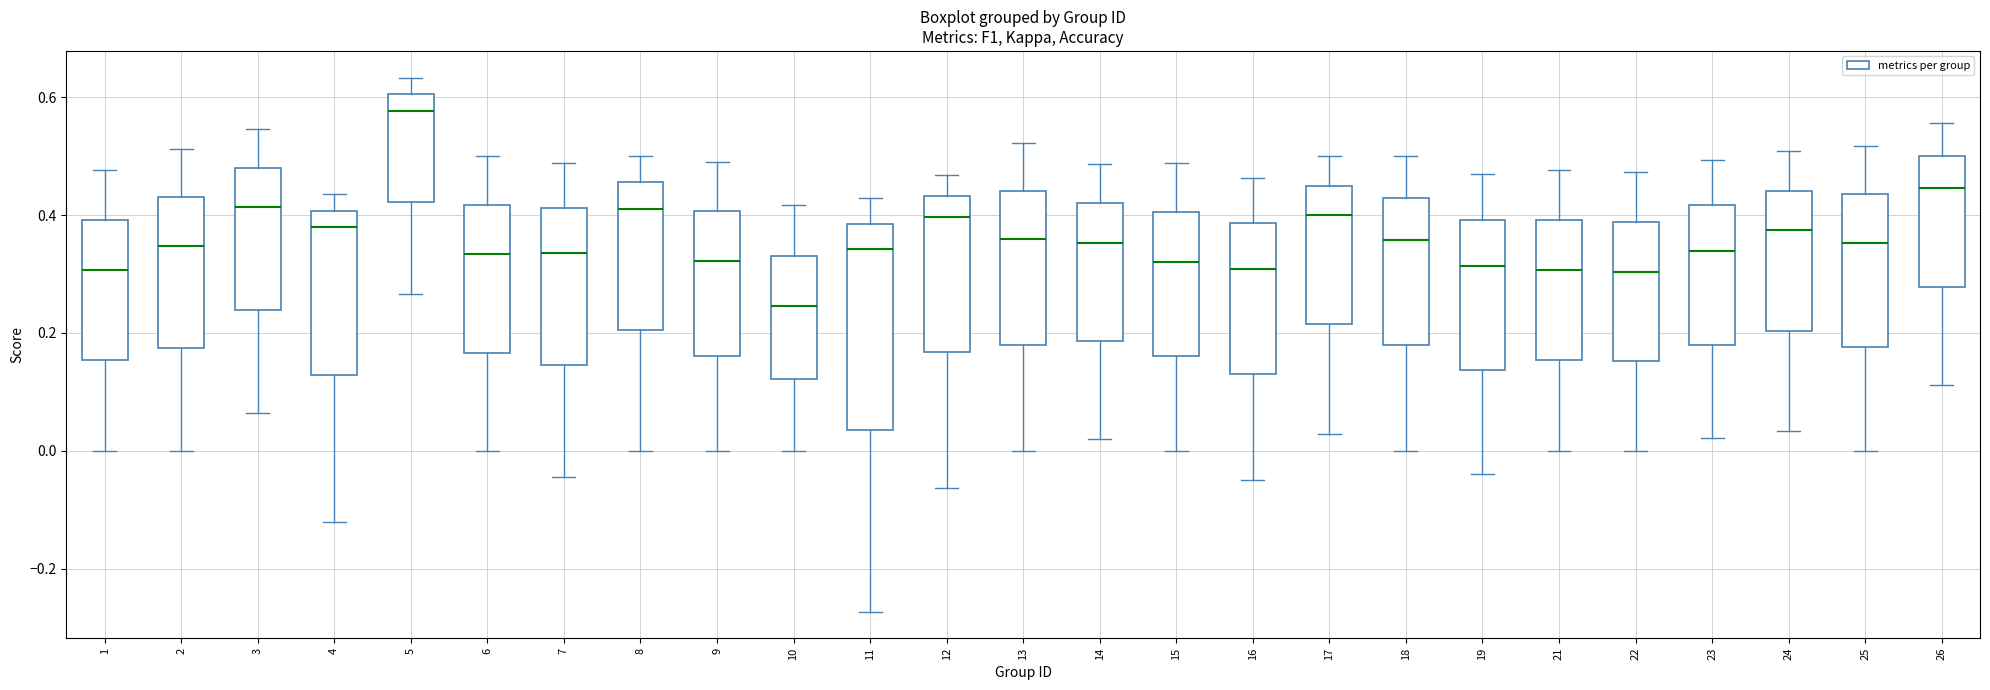

Where is the lower edge of the box at x = 7 on the y-axis? The values are not printed on the chart, so give them approximately, as read against the axis.

0.14